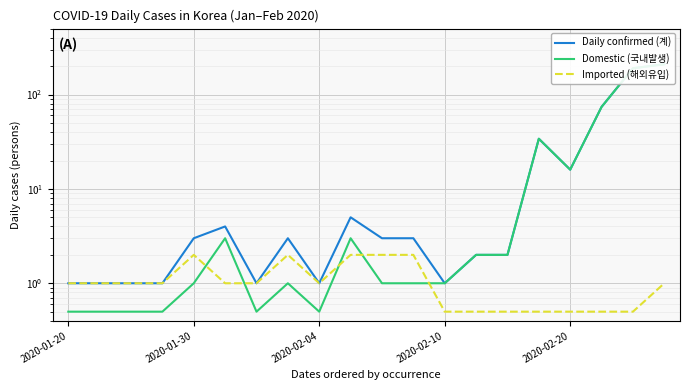

What is the minimum value shown in the chart?

0.5